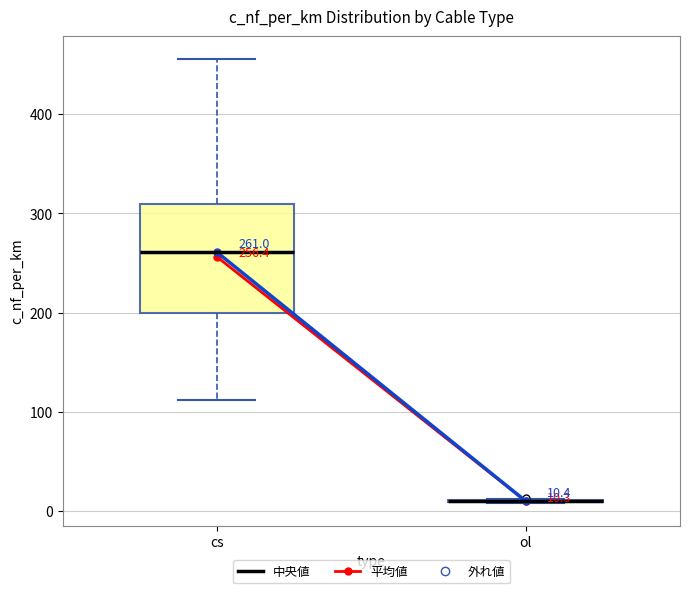

Comparing the boxes themselves (not the whiskers), which one is the tallest?

cs